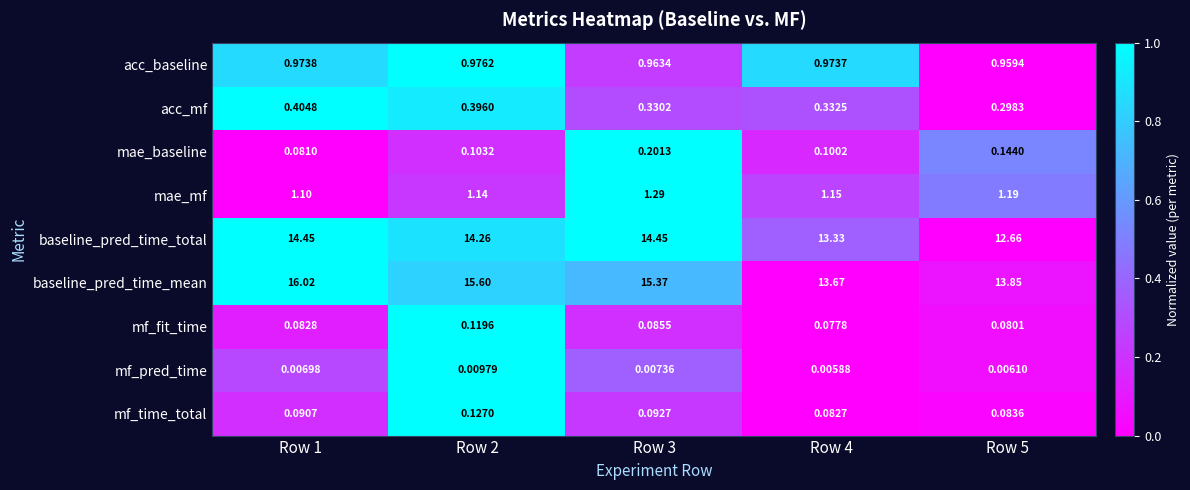

Is the value of baseline_pred_time_mean at Row 5 greater than the value of mae_mf at Row 5?

Yes